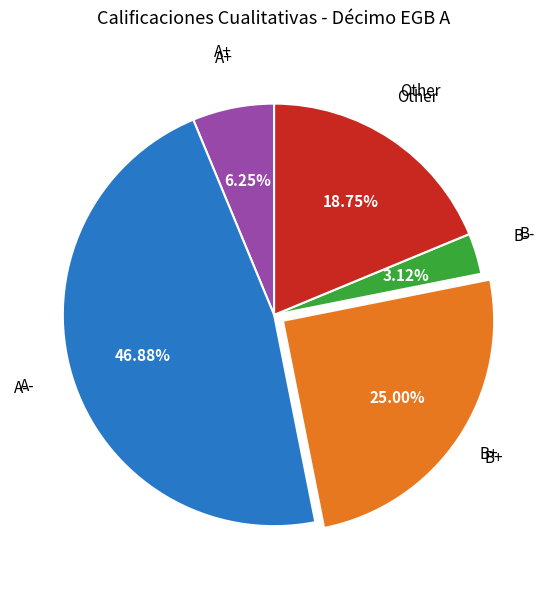

Does any single category account for the majority?

No